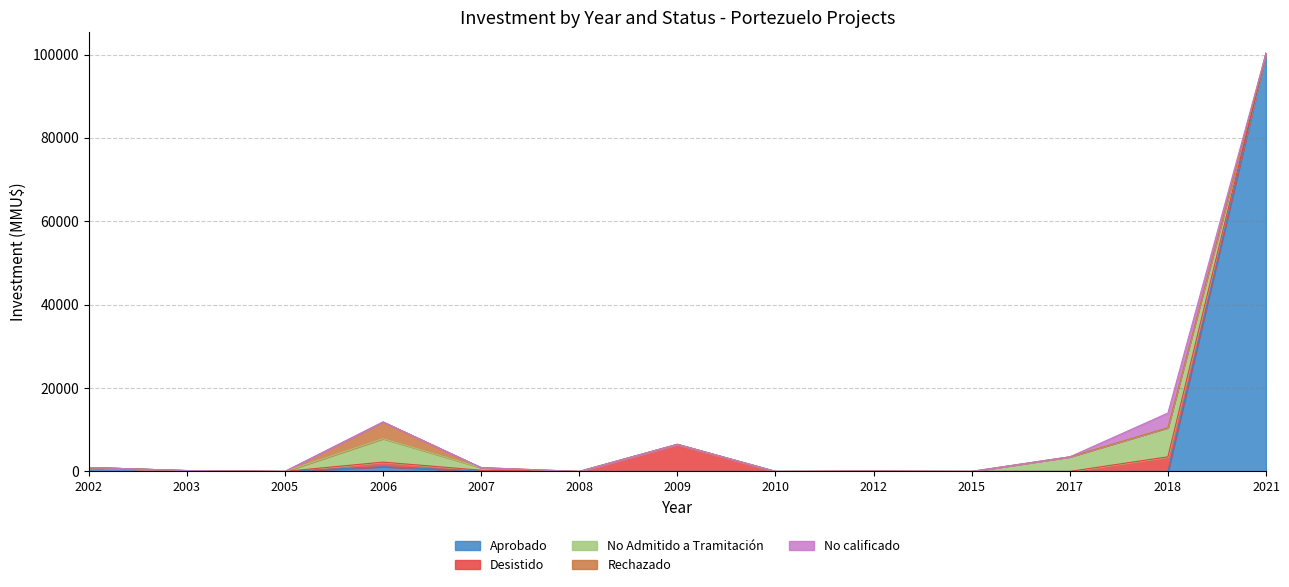

Is it true that No Admitido a Tramitación equals 3232 at 2015?

False